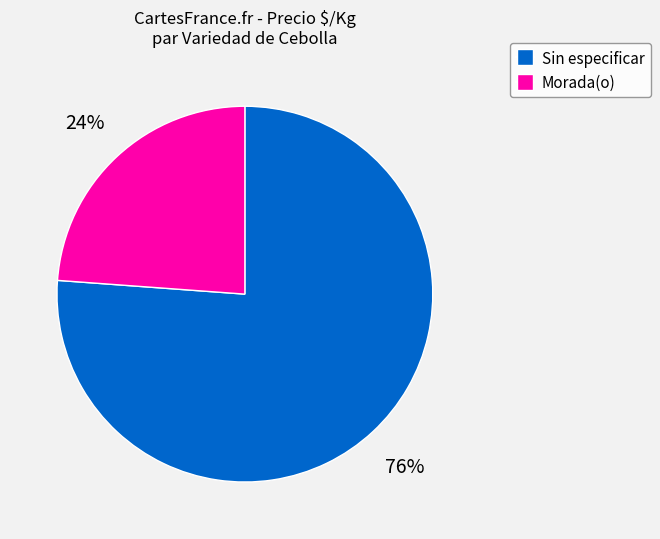

Do Sin especificar and Morada(o) together represent more than half of the pie?

Yes